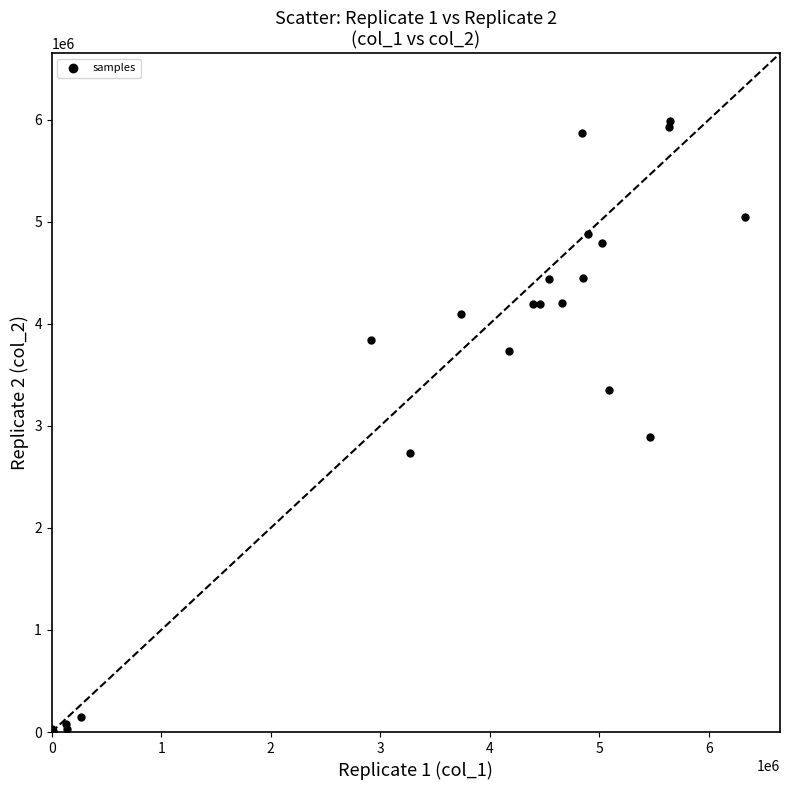

What Y value in the scatter plot is closest to 2993039?

2890862.3